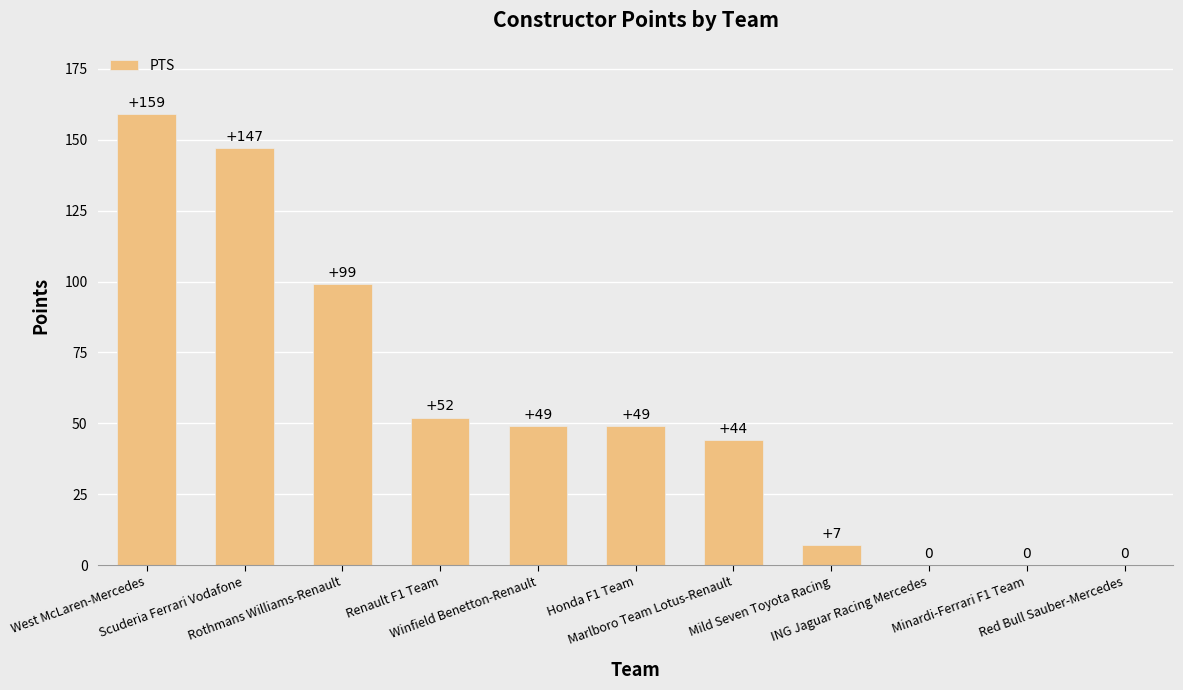

What is the sum of all values?

606